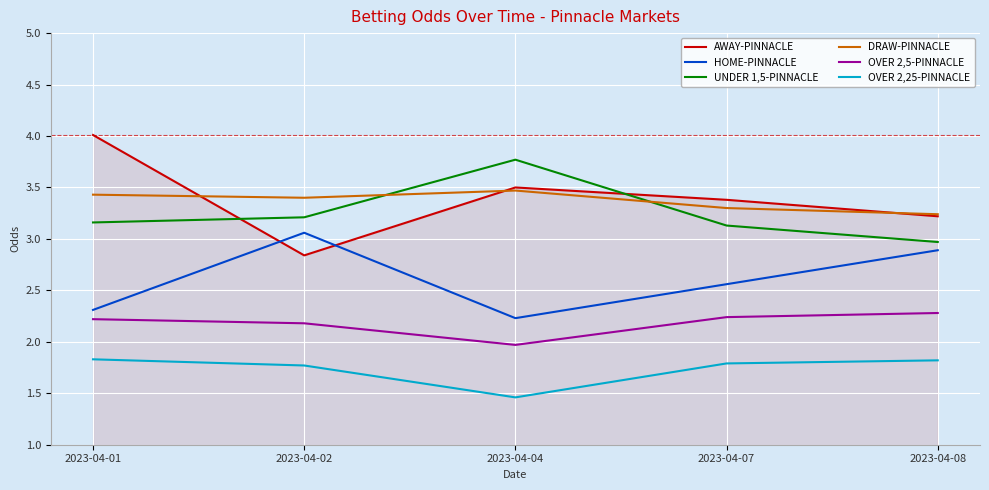

True or false: DRAW-PINNACLE and HOME-PINNACLE intersect in this chart.

False